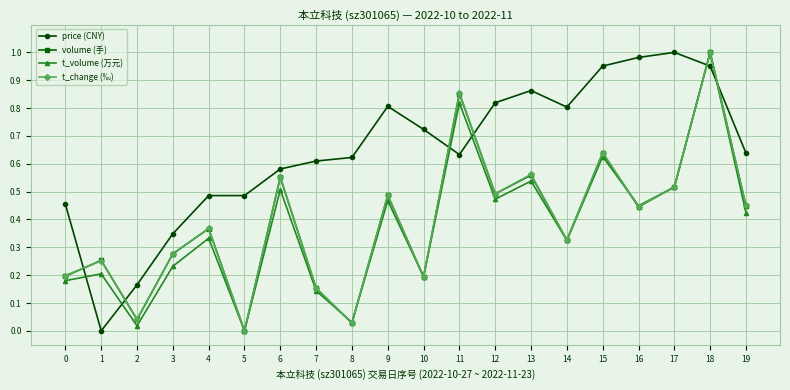

What is the sum of all t_change (‰) values?

7.8